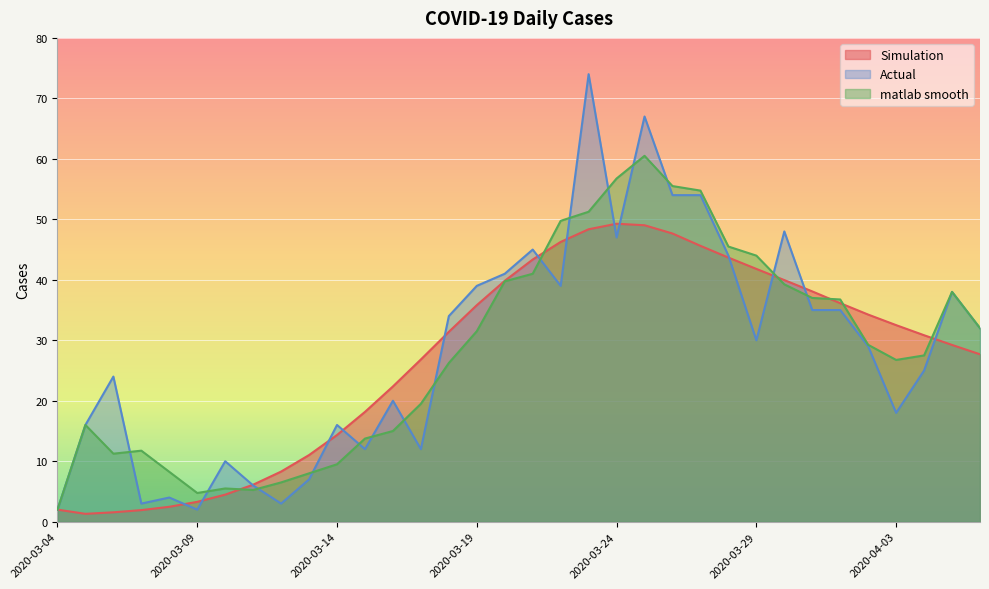

How many values in the Actual series are below 30?

17